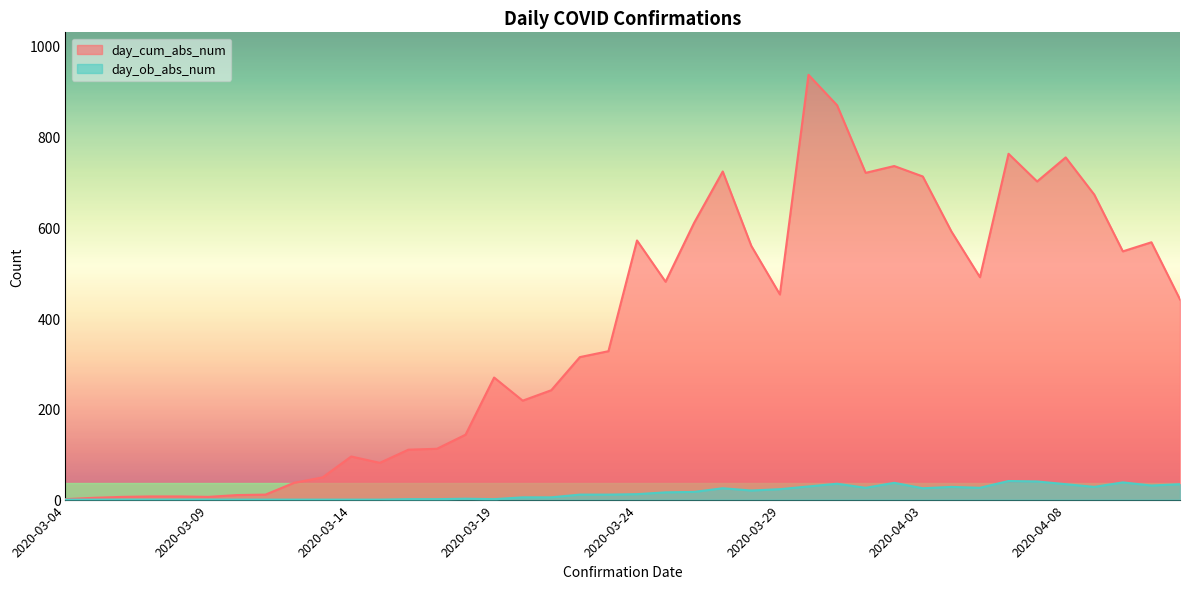

Which category has the lowest value across all series?

2020-03-04